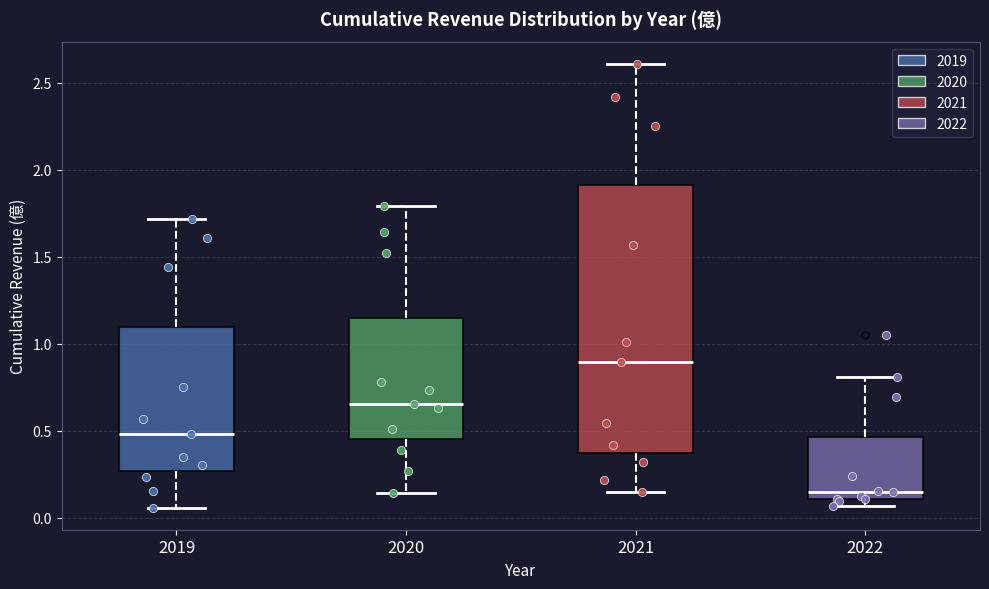

Where does the upper whisker of the box at x = 2021 end on the y-axis? The values are not printed on the chart, so give them approximately, as read against the axis.

2.60